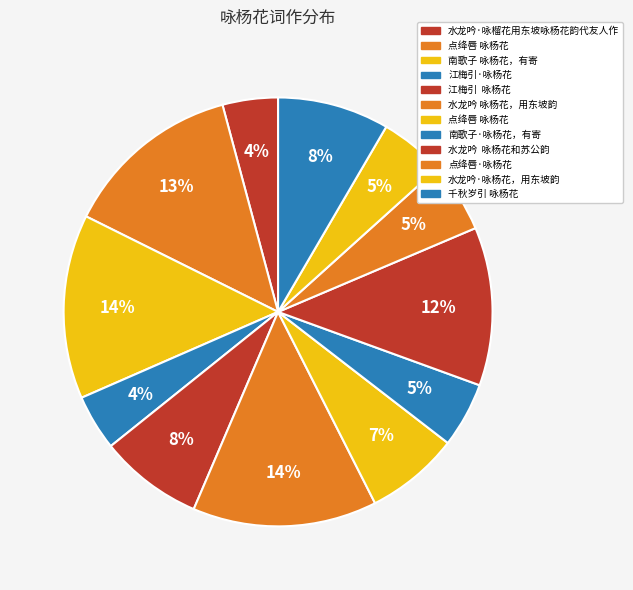

Count the number of slices in the pie.

12